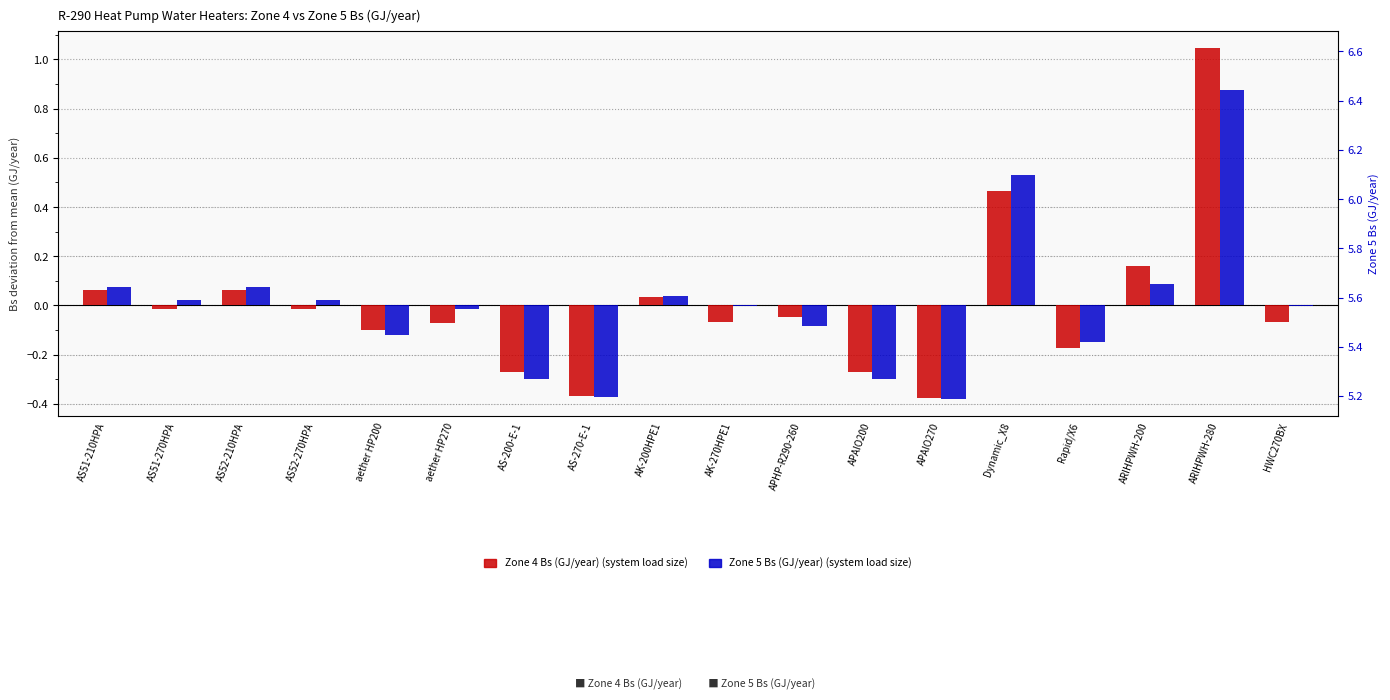

Which series has the largest total across all categories?

Zone 4 Bs (GJ/year) (system load size)